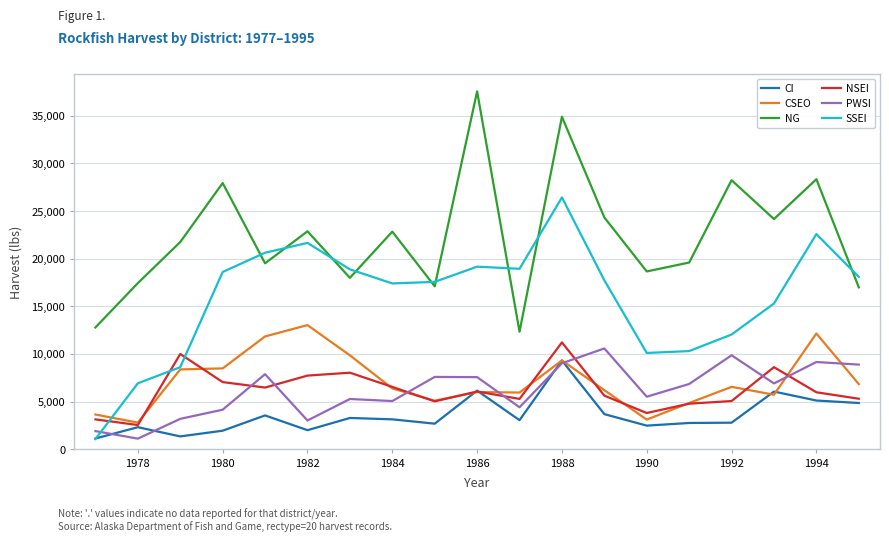

True or false: CSEO and NSEI intersect in this chart.

True